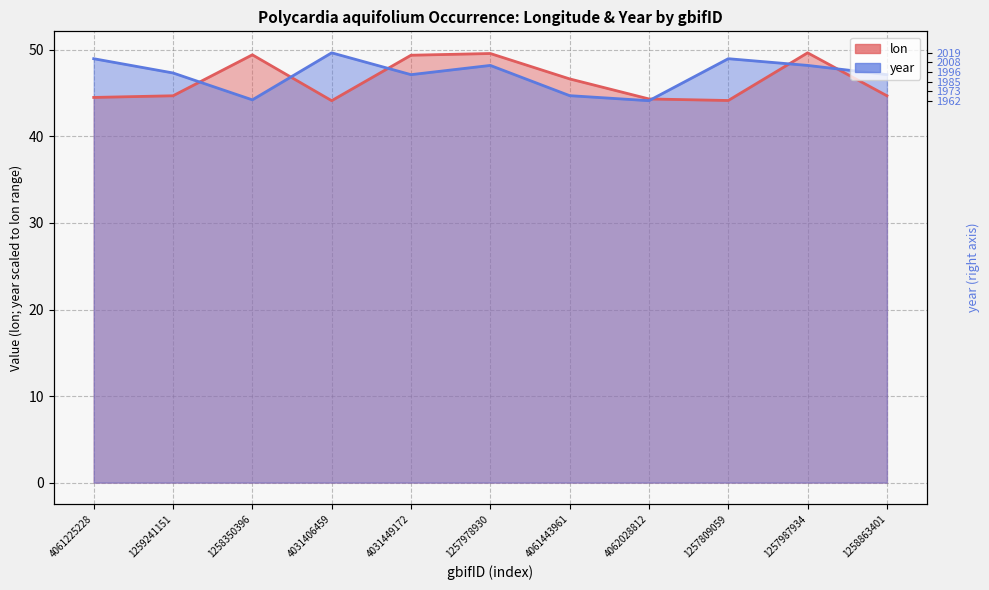

What is the value of the year point at the 2nd from the left?

47.3